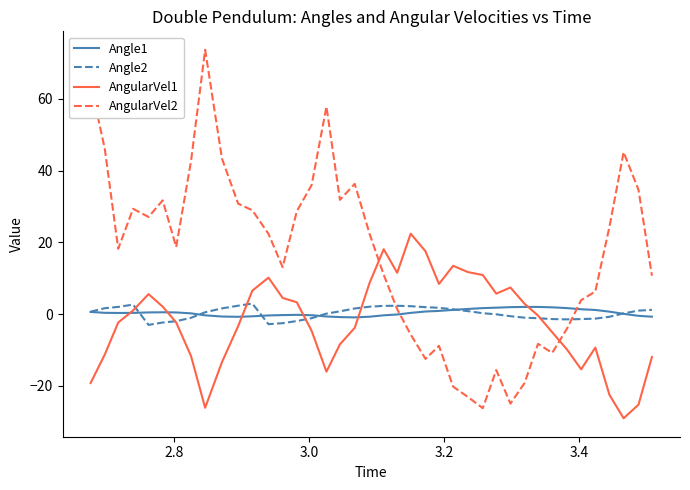

What is the average value of the Angle2 series?

0.2